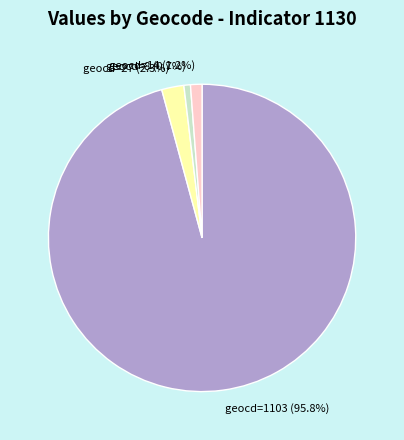

Rank the categories by value from highest to lowest.

geocd=1103 (95.8%), geocd=27 (2.3%), geocd=14 (1.2%), geocd=8 (0.7%)